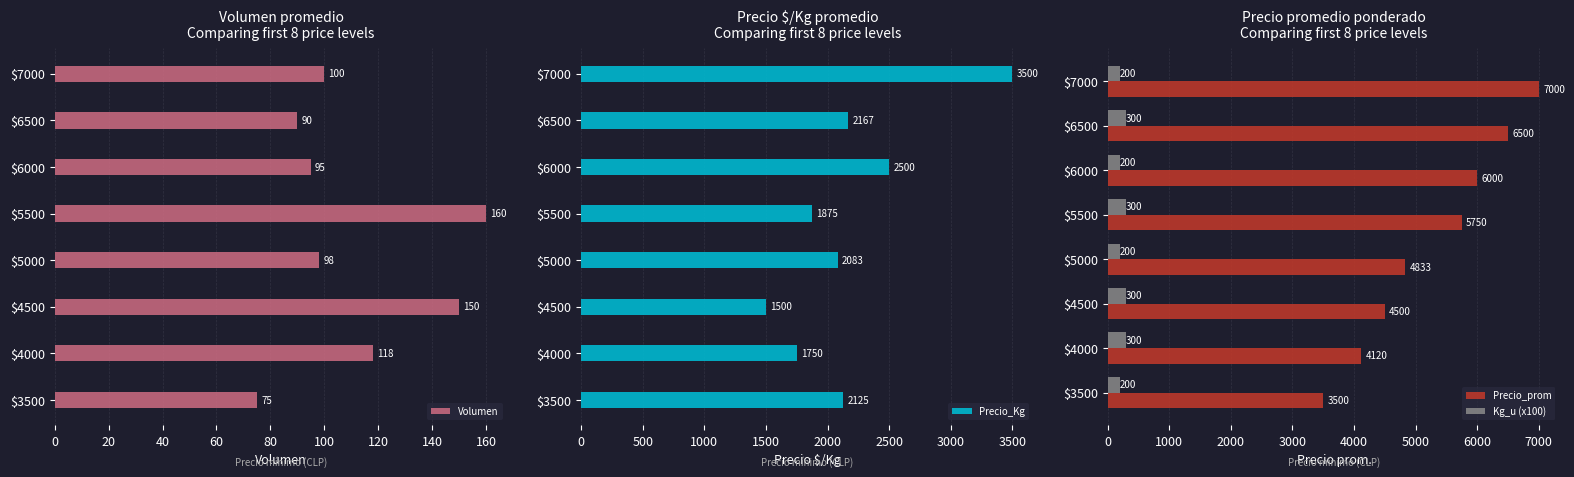

What is the approximate value of Precio_prom at $6000, to the nearest 10?

6000